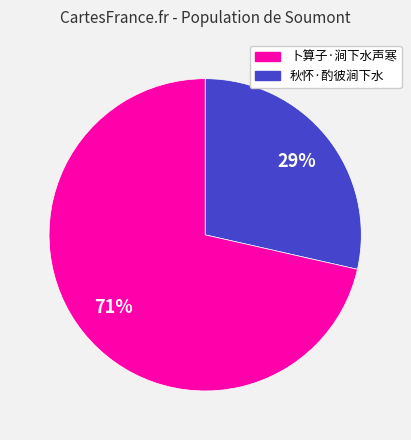

Does any single category account for the majority?

Yes